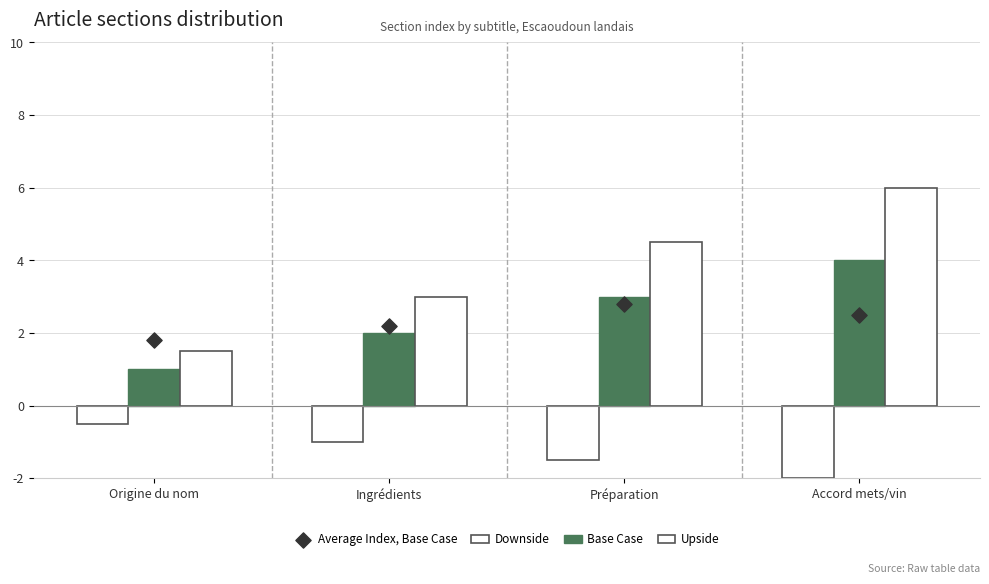

Which series has the largest total across all categories?

Upside